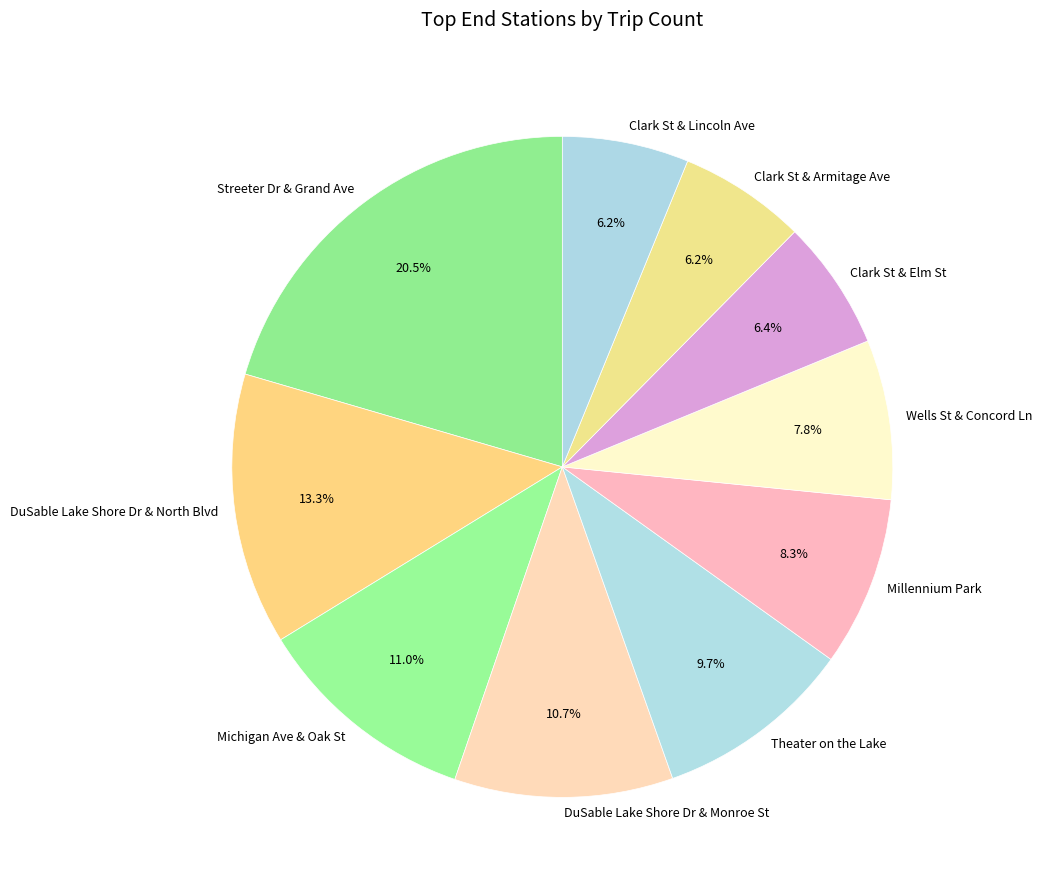

Does Clark St & Armitage Ave account for over 50% of the chart?

No